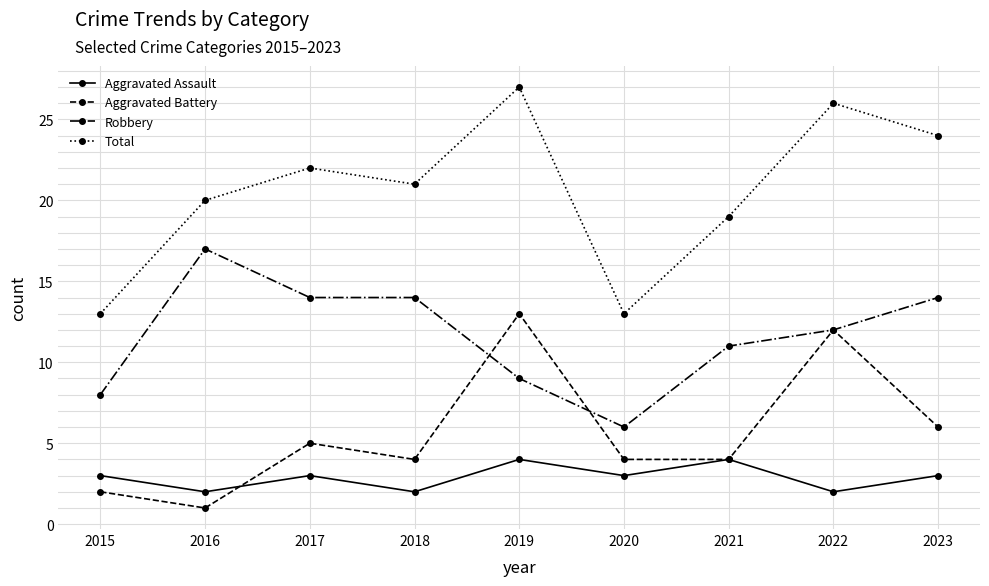

What is the approximate value of Robbery at 2020, to the nearest 5?

5